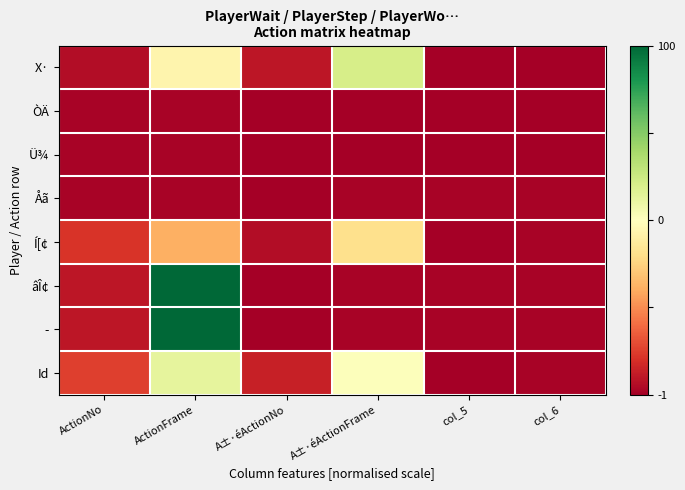

List the series in order of their peak value, highest first.

âÎ¢, ­, X·, Id, Í[¢, ÒÄ, Ü¾, Åã